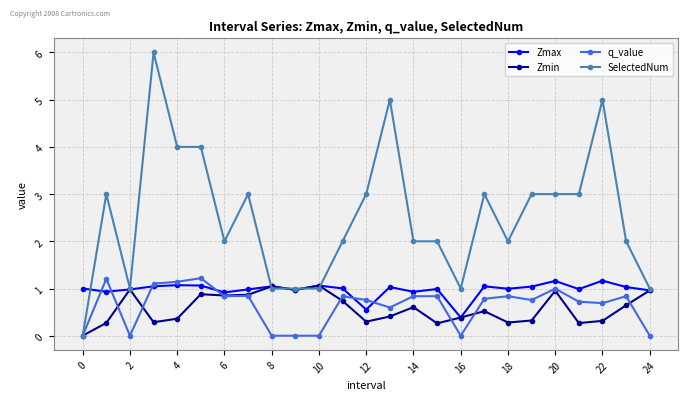

True or false: q_value has more than 2 points higher than both neighbors.

True